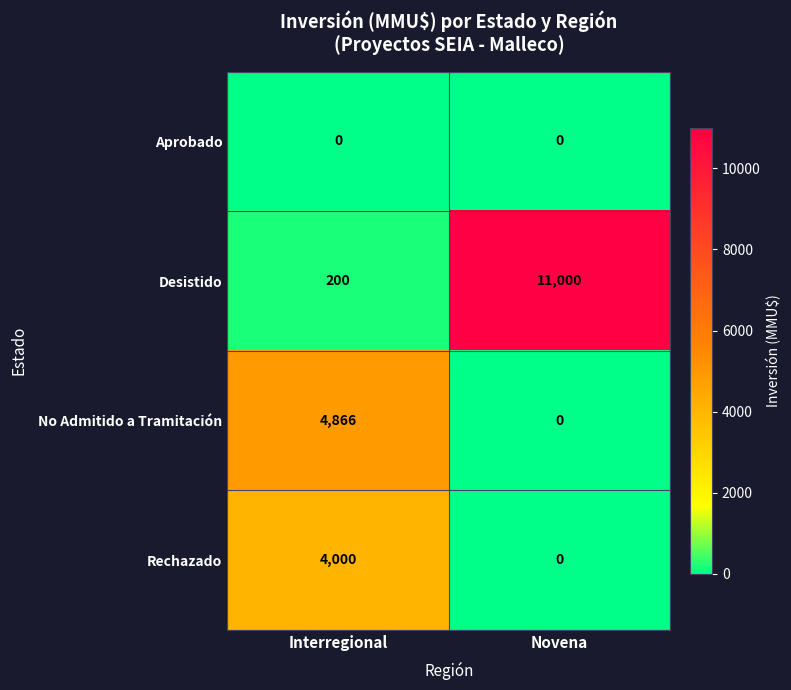

Count the number of data series in this chart.

4